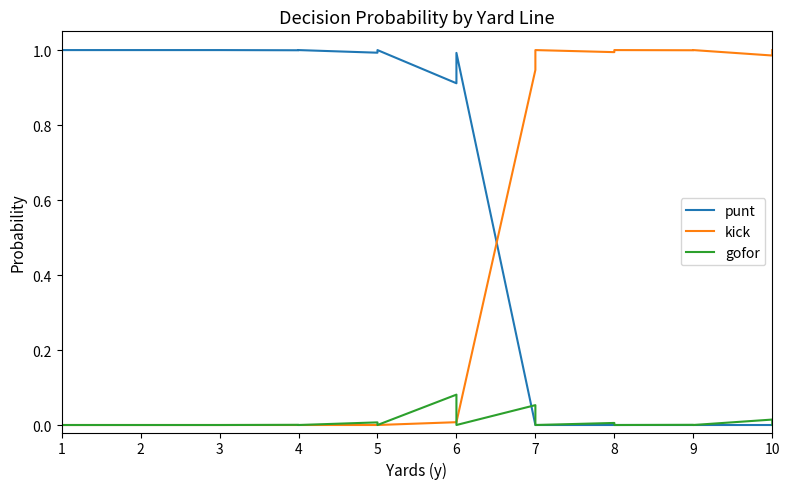

True or false: punt has more than 0 points higher than both neighbors.

False